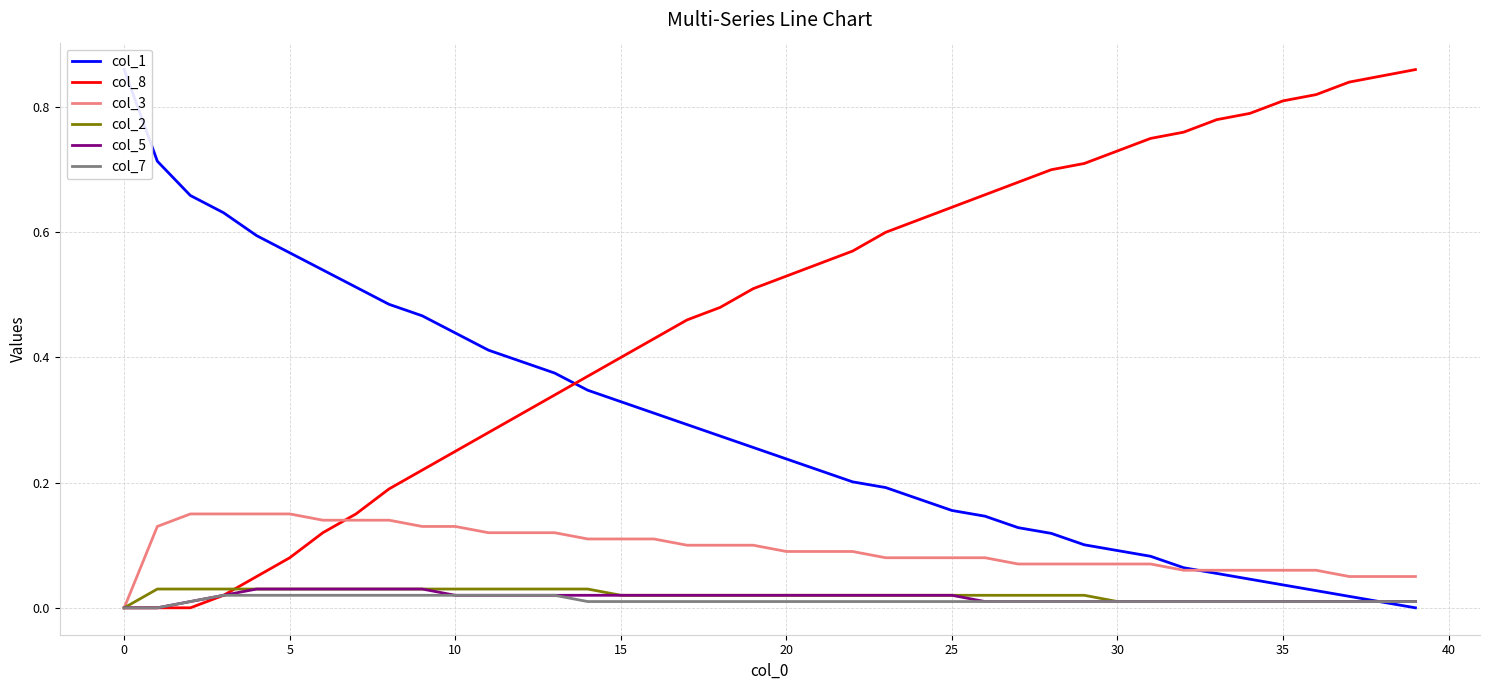

What is the spread (max minus min) of values at 14?

0.4